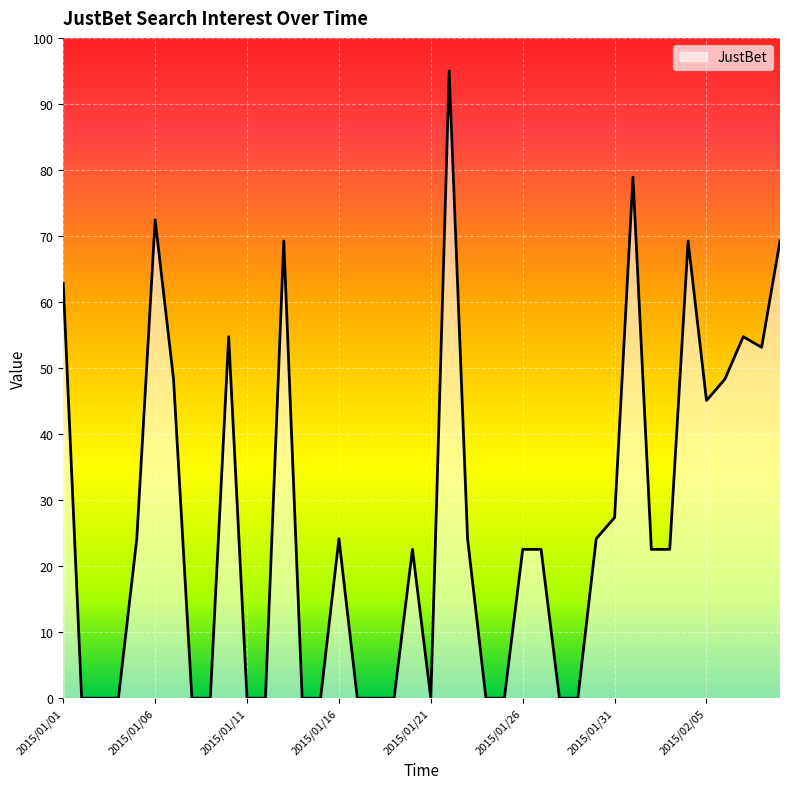

What is the difference between the maximum and minimum values?

95.0